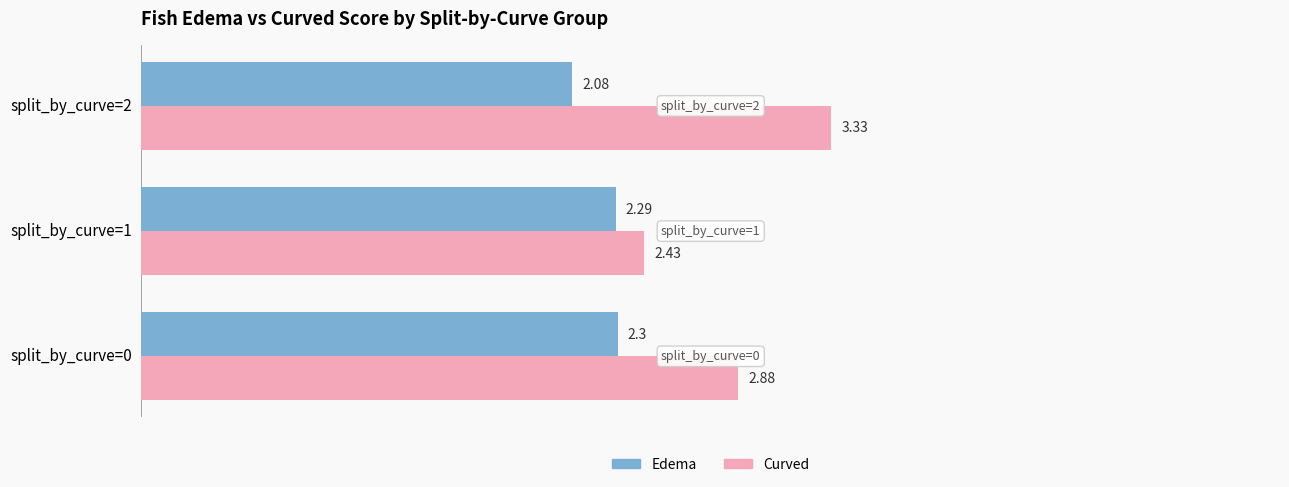

Rank the series by their maximum value, from lowest to highest.

Edema, Curved